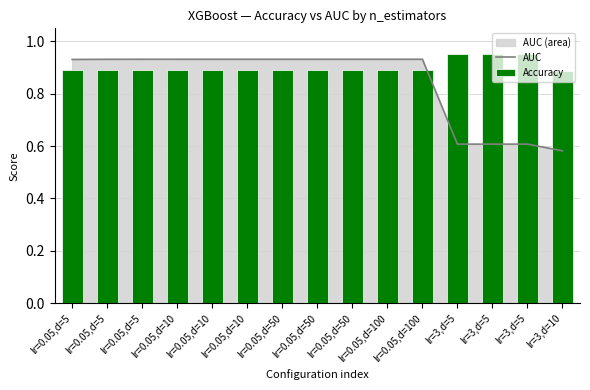

What is the label of the 13th bar from the left?

lr=3,d=5